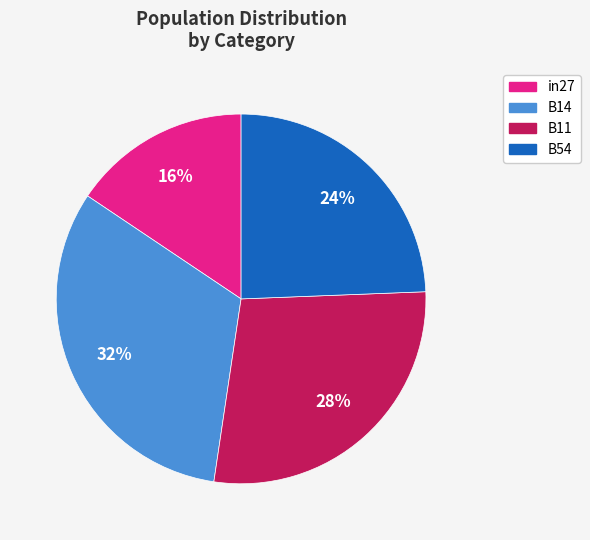

To the nearest percent, what is the average slice percentage?

25%